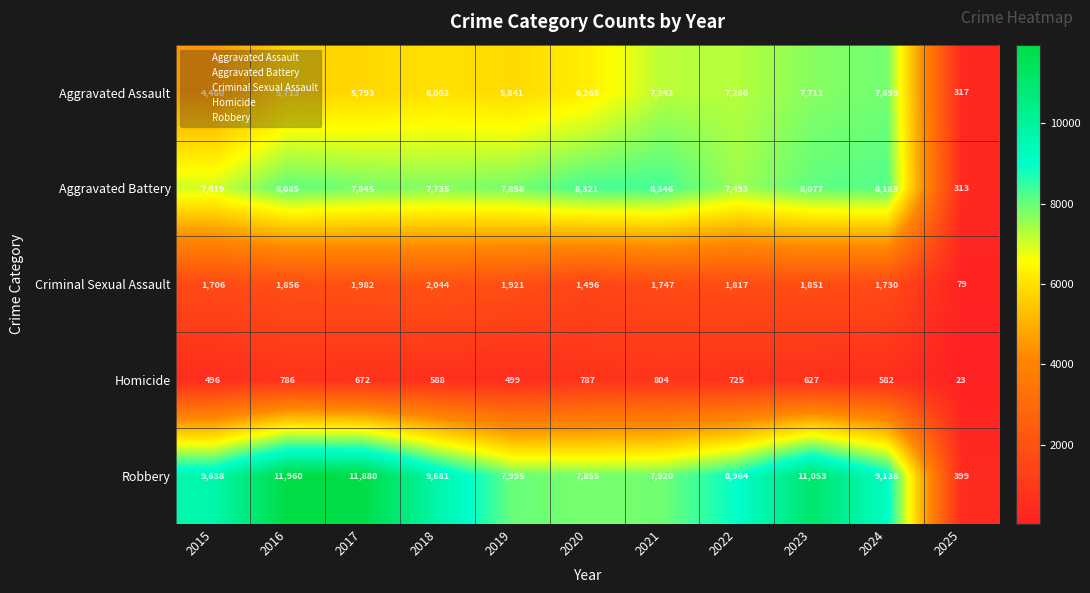

At which label does Criminal Sexual Assault first exceed 1817?

2016